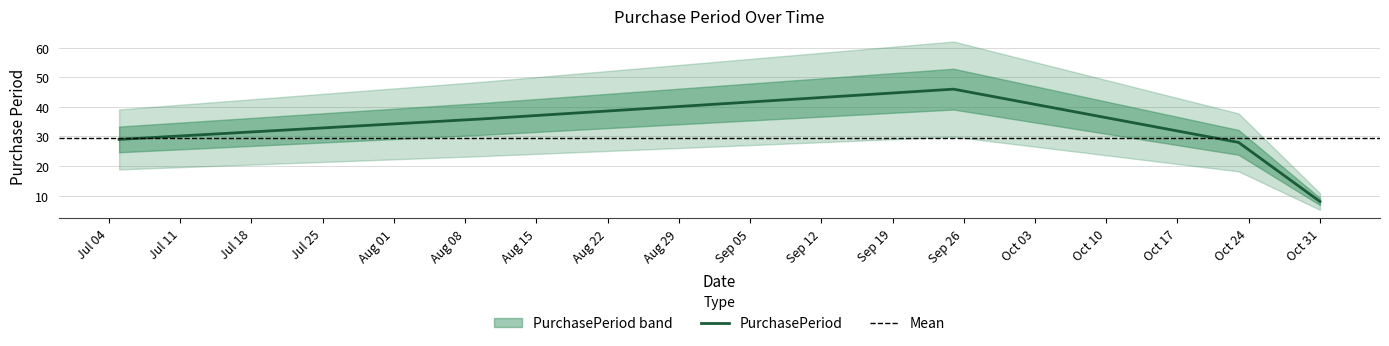

What position from the right is 2017-08-10?

4